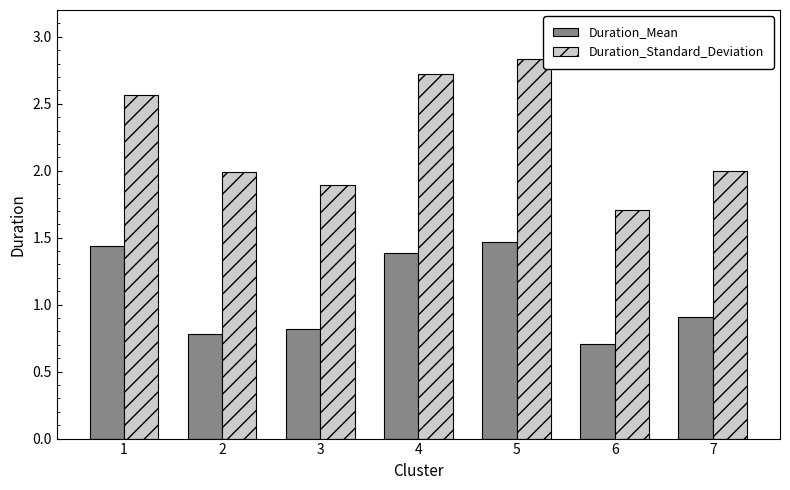

What value does the Duration_Standard_Deviation series have at 7?

2.0